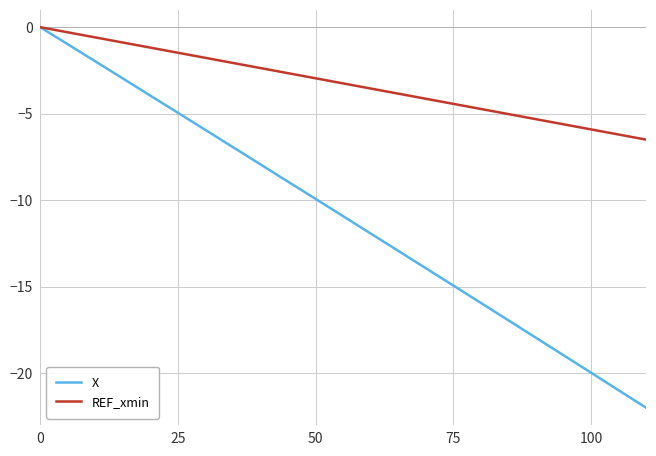

What is the lowest value of the X series?

-22.0